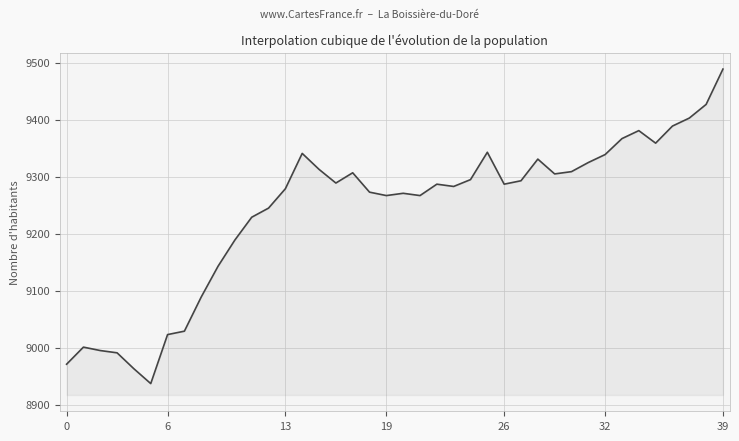

What is the difference between the maximum and minimum values?

552